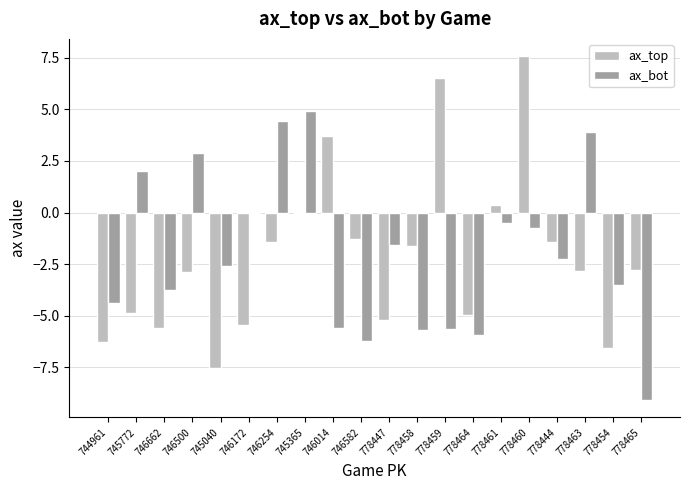

Which series has the largest total across all categories?

ax_bot